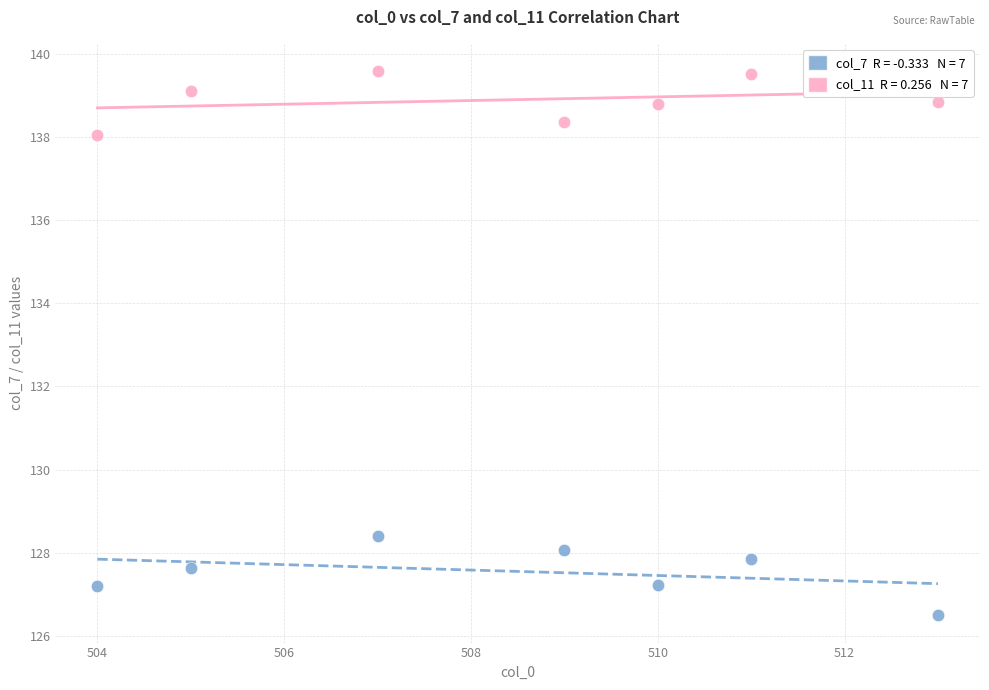

Across all data points, what is the range of X values (max minus min)?

9.0